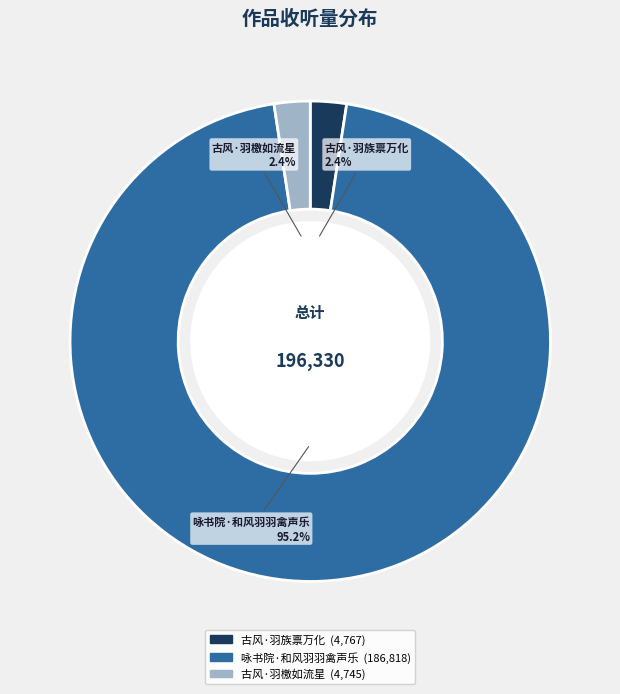

What is the largest slice in the pie chart?

咏书院·和风羽羽禽声乐